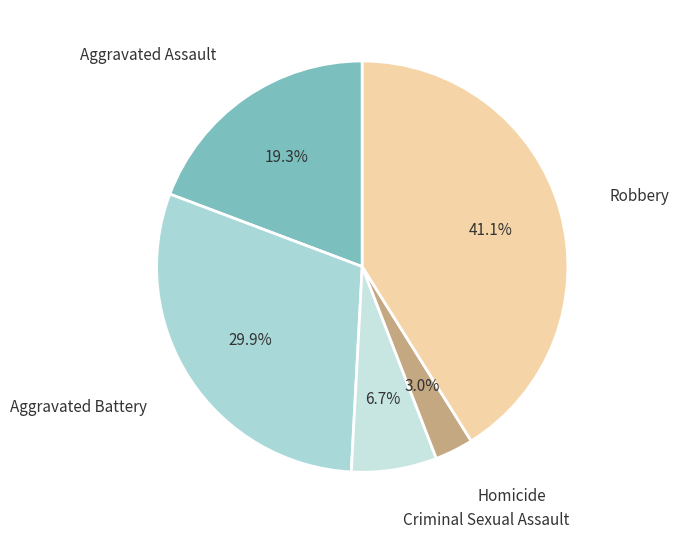

How many segments does this pie chart have?

5